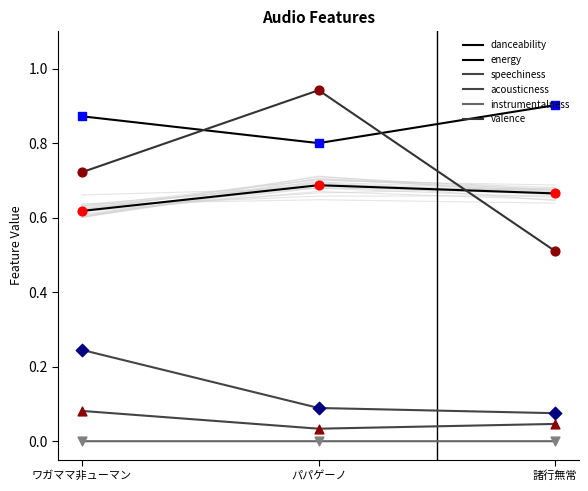

What are all the series names shown in the legend?

danceability, energy, speechiness, acousticness, instrumentalness, valence